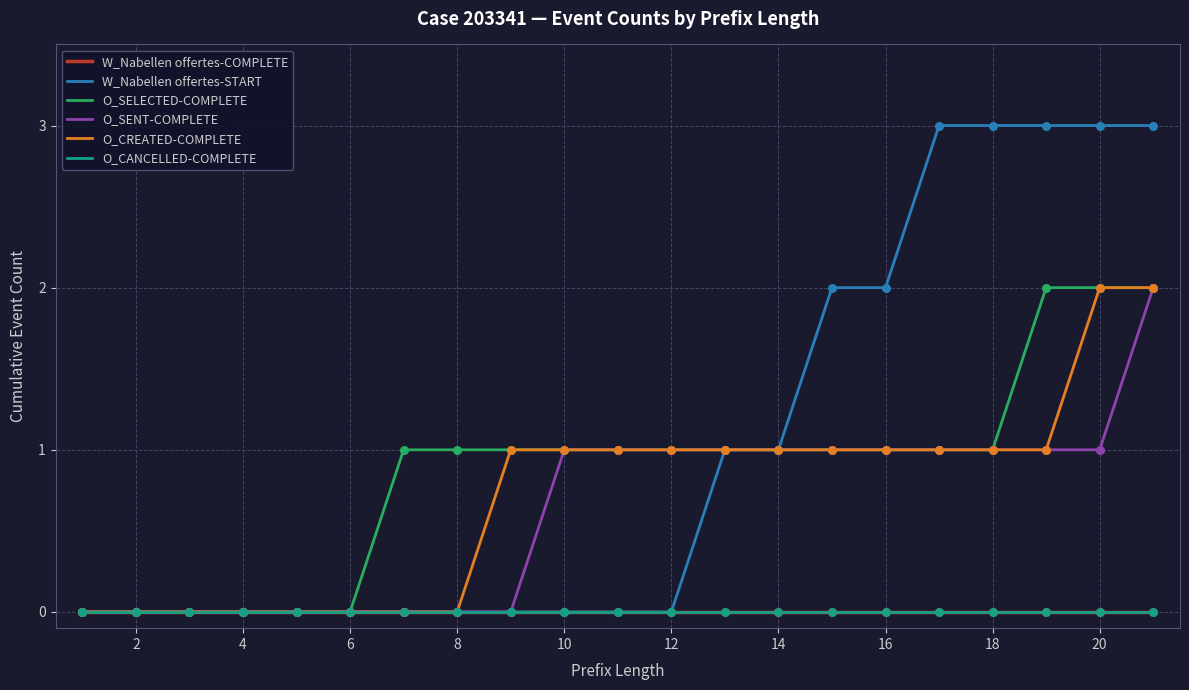

Is this an area chart (filled region under the line)?

No